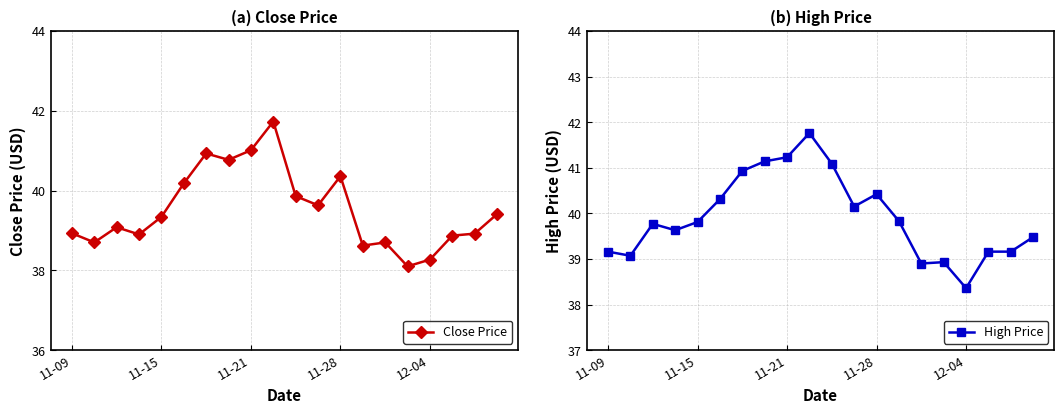

In Close Price, how many points are lower than both neighbors (excluding endpoints)?

6